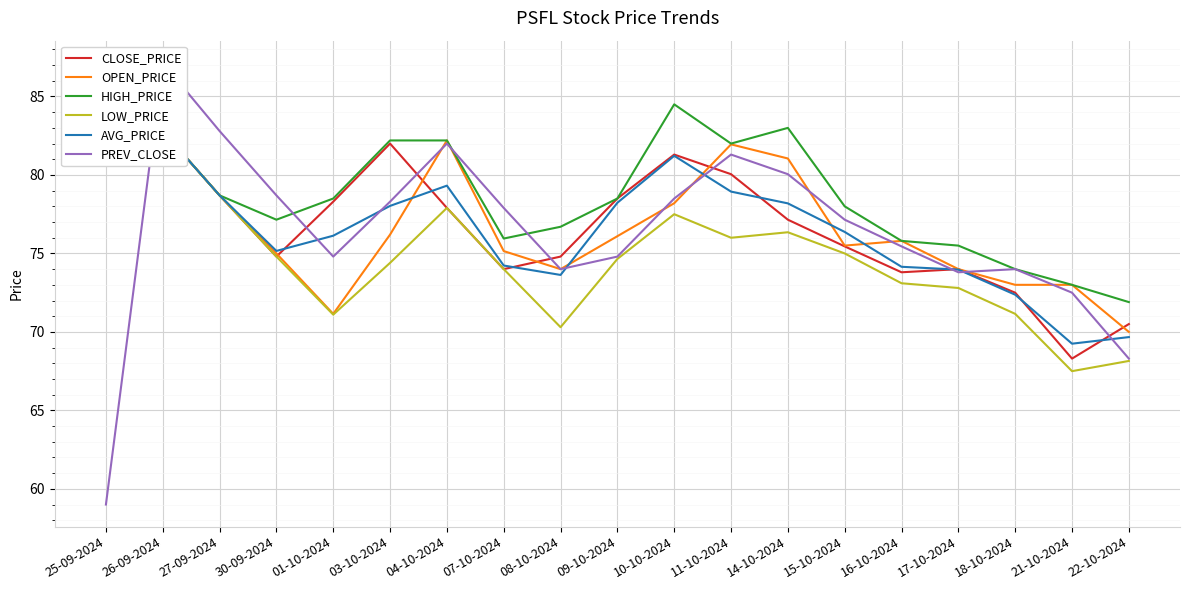

Which series has the widest spread of values?

PREV_CLOSE